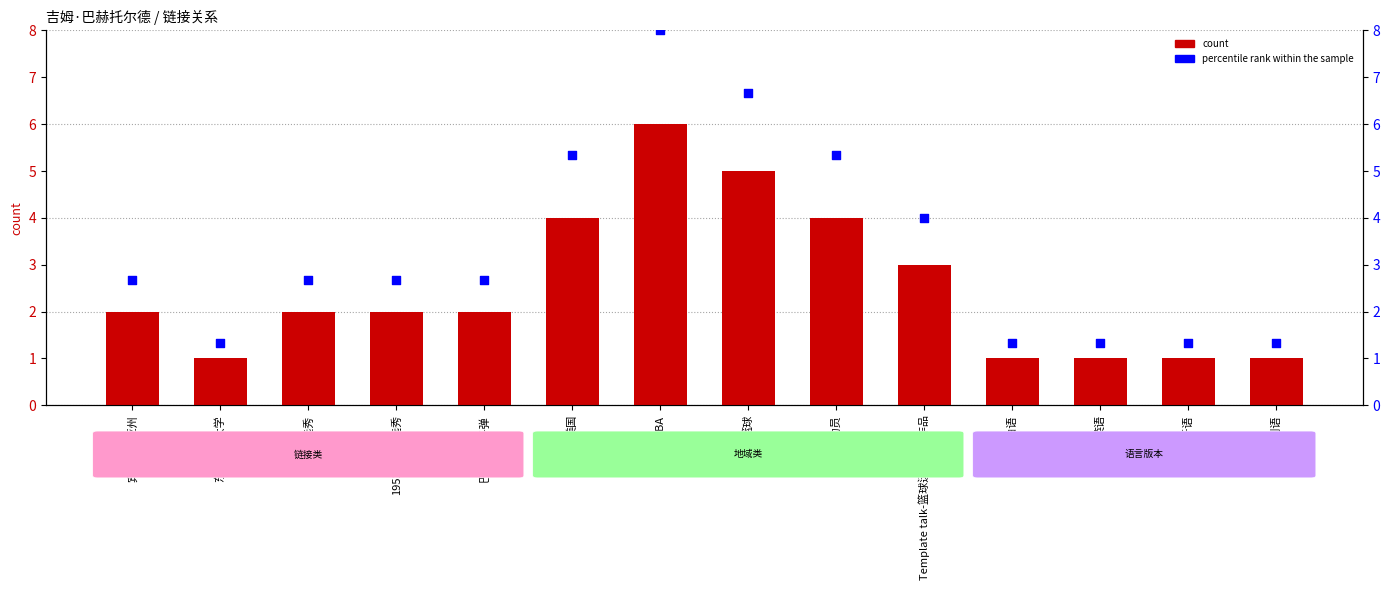

Which series contains the highest Y value?

percentile rank within the sample